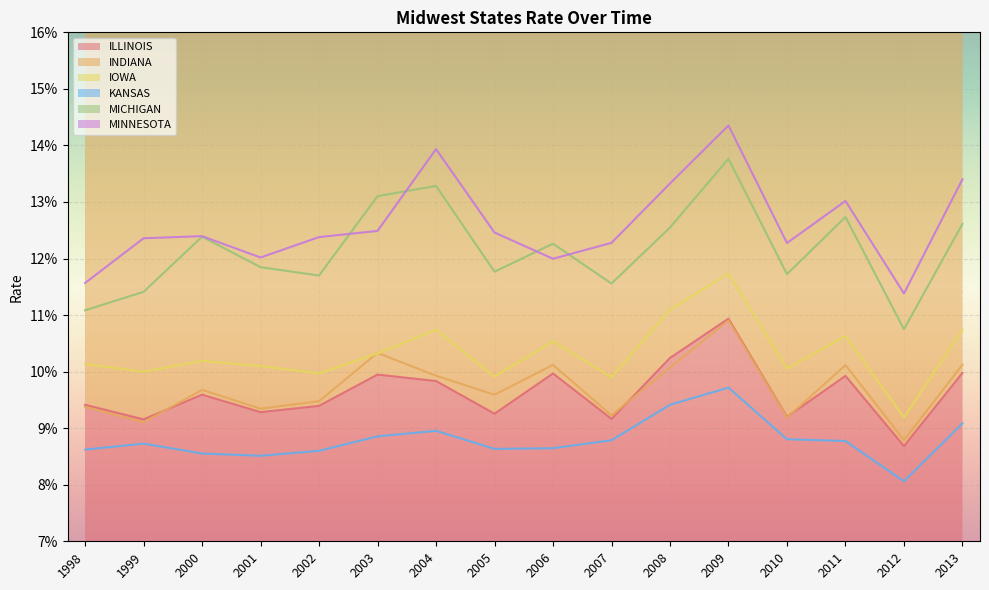

True or false: INDIANA and MICHIGAN intersect in this chart.

False